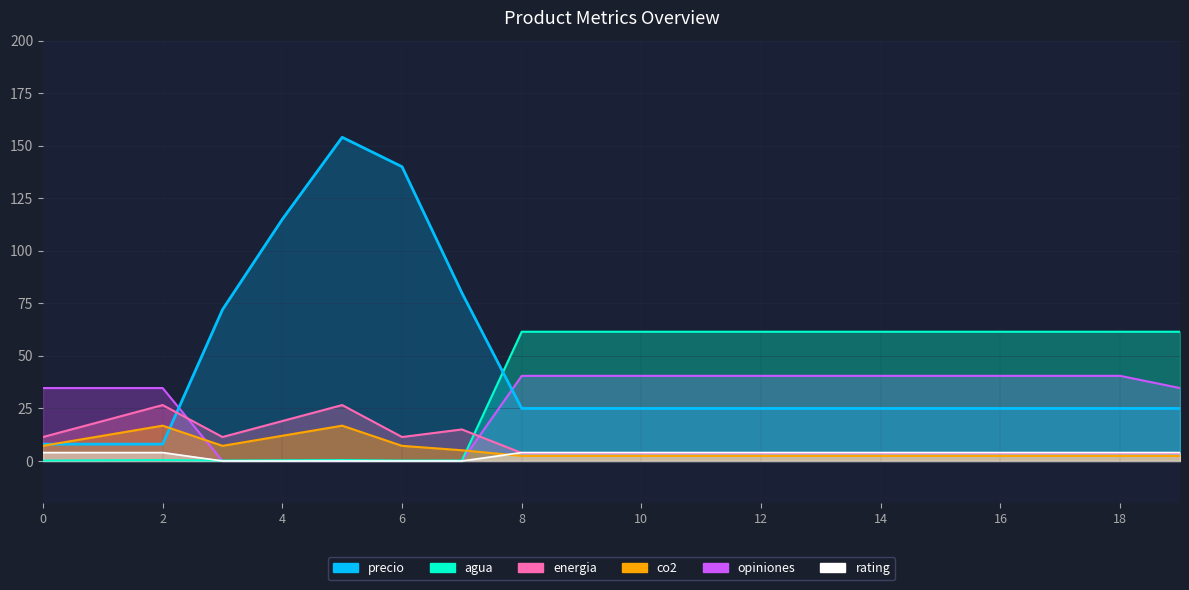

True or false: opiniones has a value of 65.9 at 13.

False